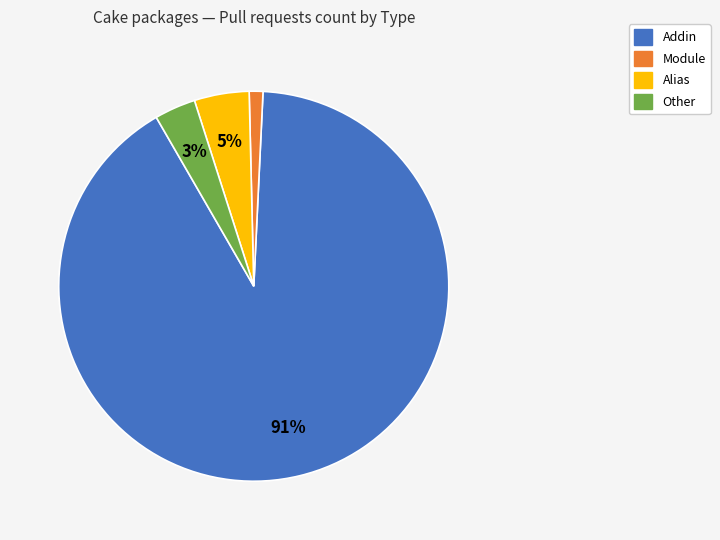

Is it true that Other is 9% of the pie?

False